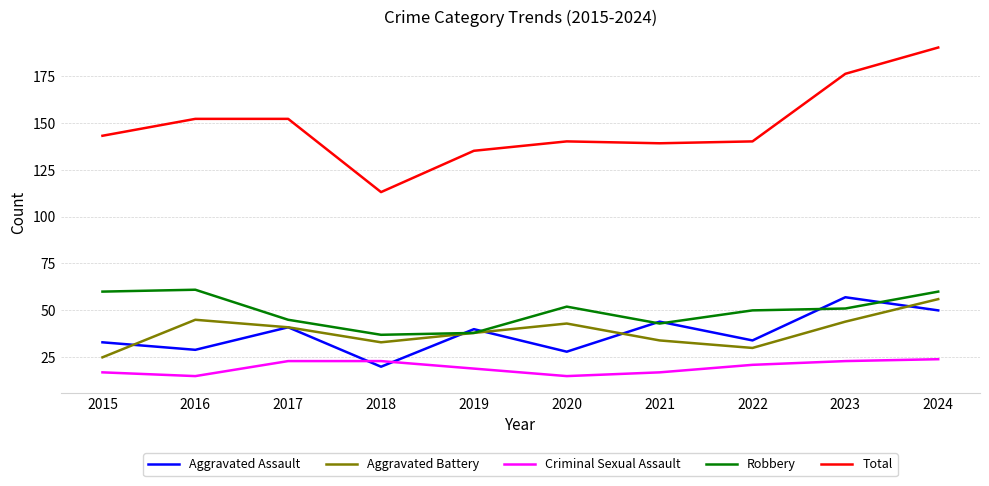

Is this an area chart (filled region under the line)?

No